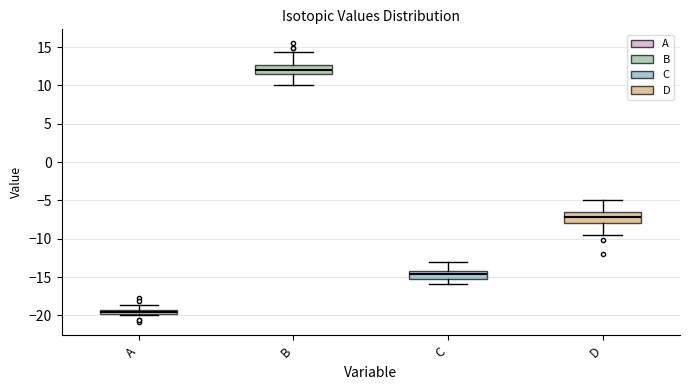

Where does the upper whisker of the box for D end on the y-axis? The values are not printed on the chart, so give them approximately, as read against the axis.

-5.0